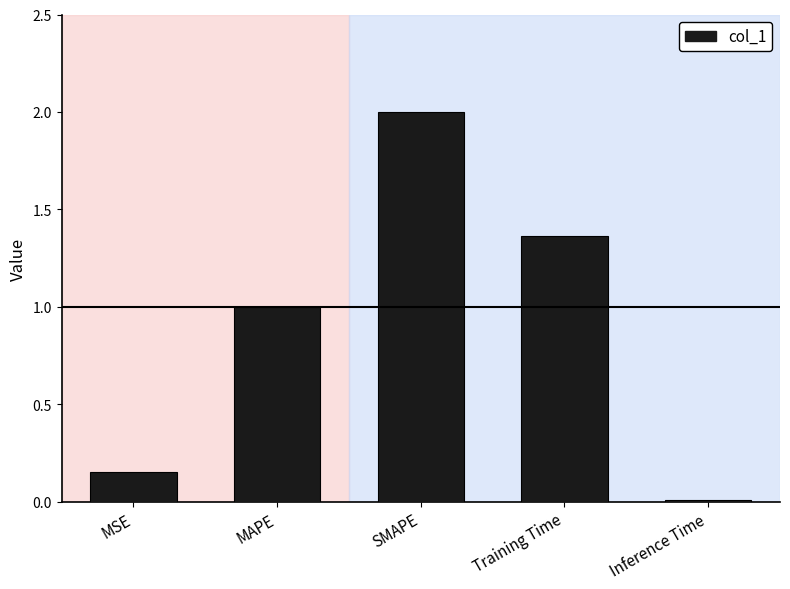

How many bars are there in total?

5